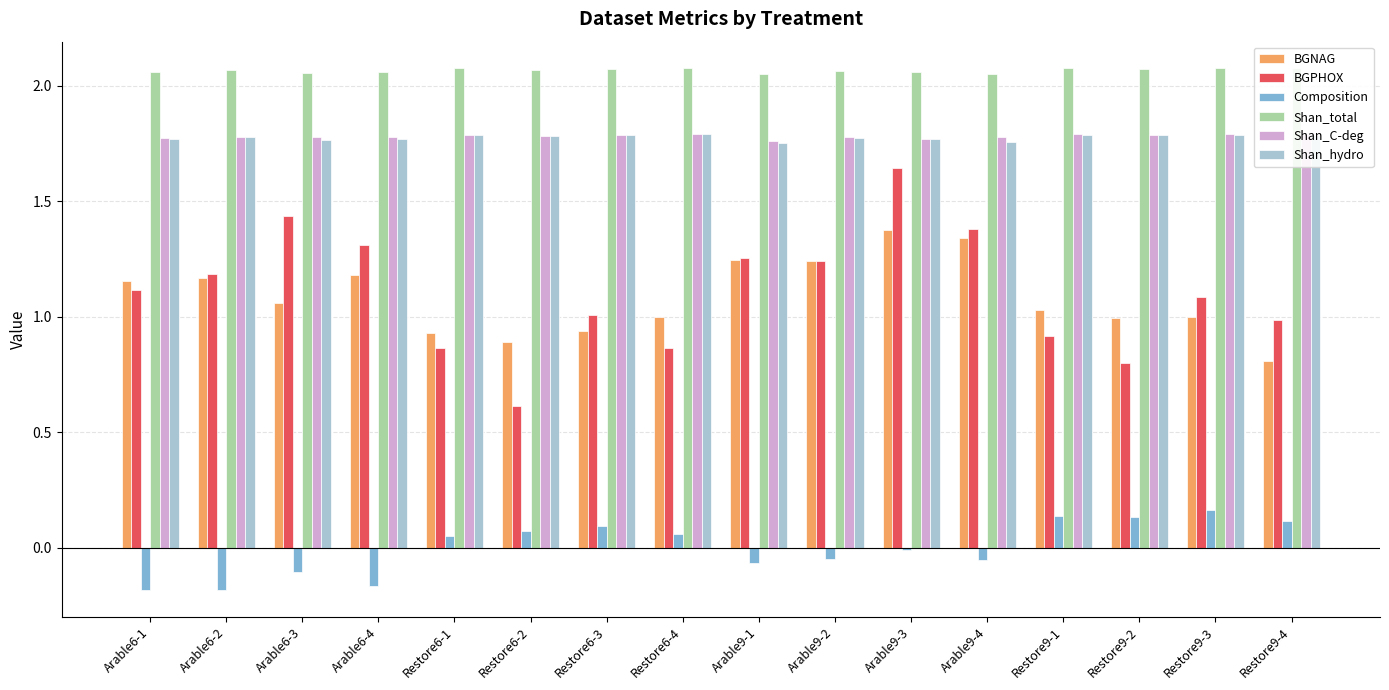

At which category is the sum across all series the highest?

Arable9-3